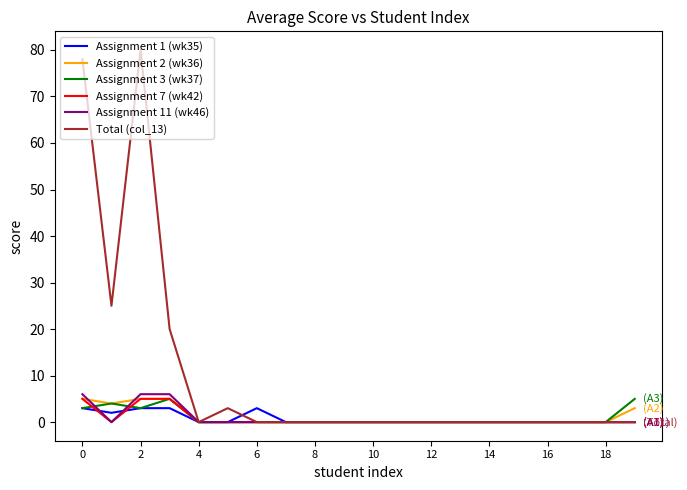

Does the chart display data point markers on the line(s)?

No